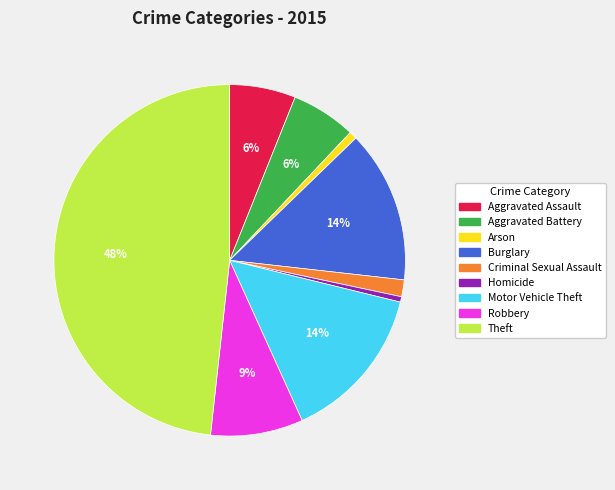

Do Aggravated Assault and Arson together represent more than half of the pie?

No